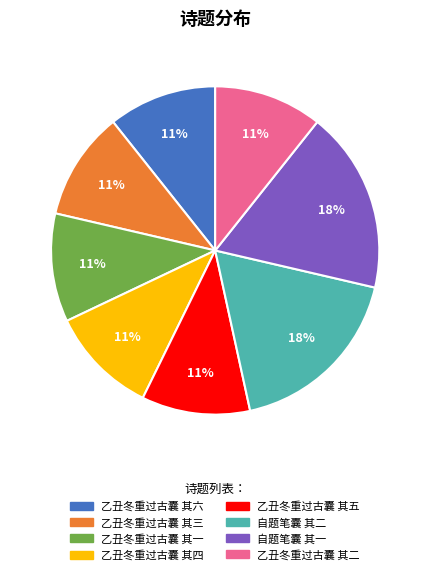

Between 乙丑冬重过古囊 其六 and 自题笔囊 其二, which is larger?

自题笔囊 其二